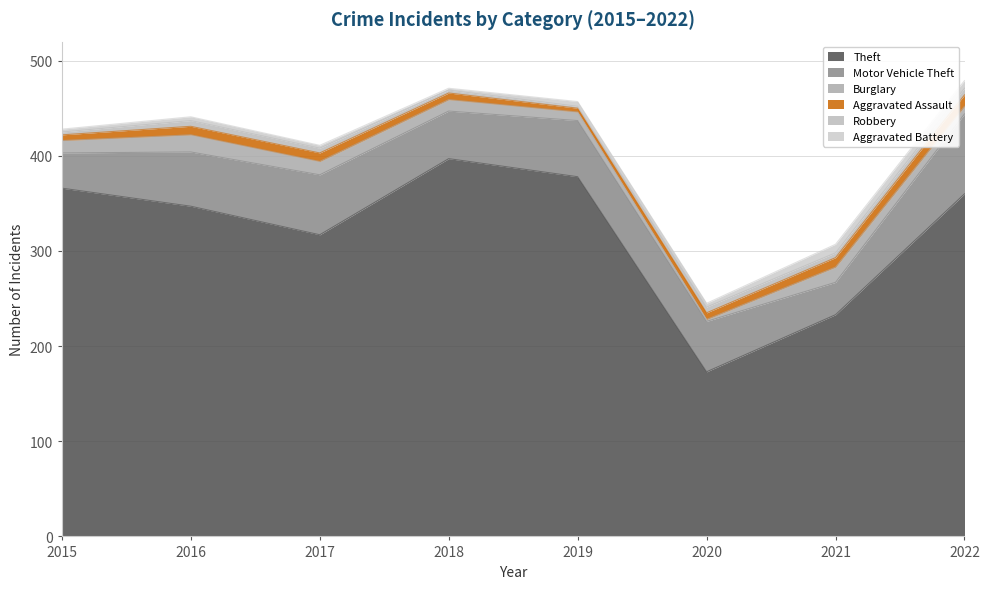

Read the Aggravated Battery value at 2017.

3